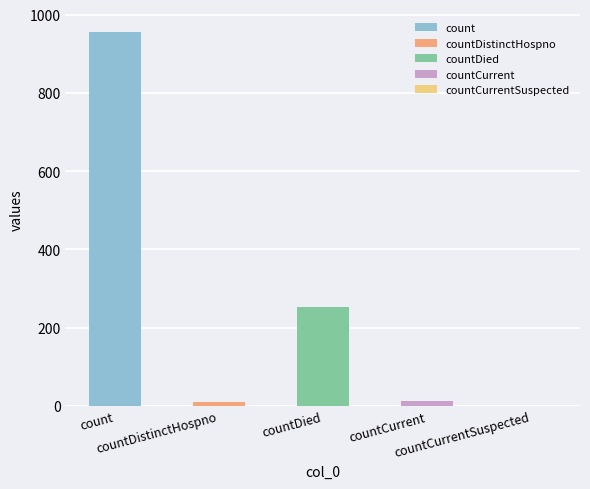

Rank the categories by value from lowest to highest.

countCurrentSuspected, countDistinctHospno, countCurrent, countDied, count